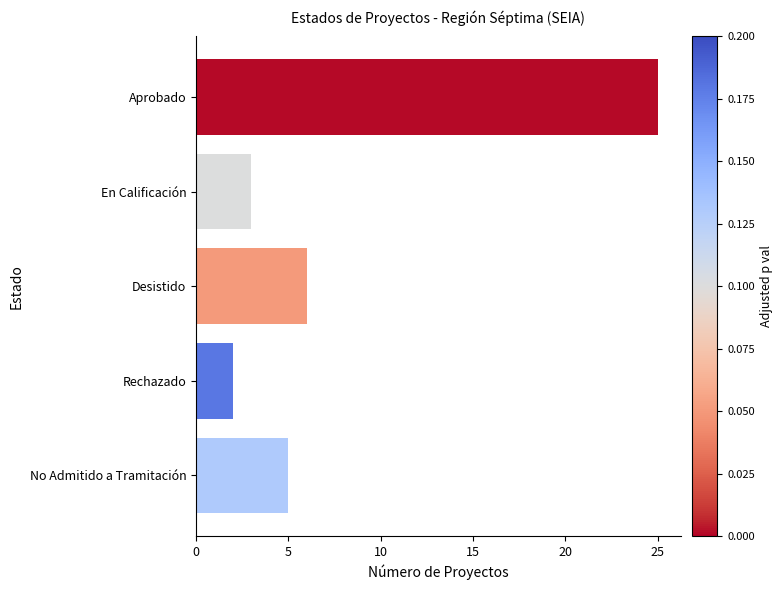

What is the minimum value shown in the chart?

2